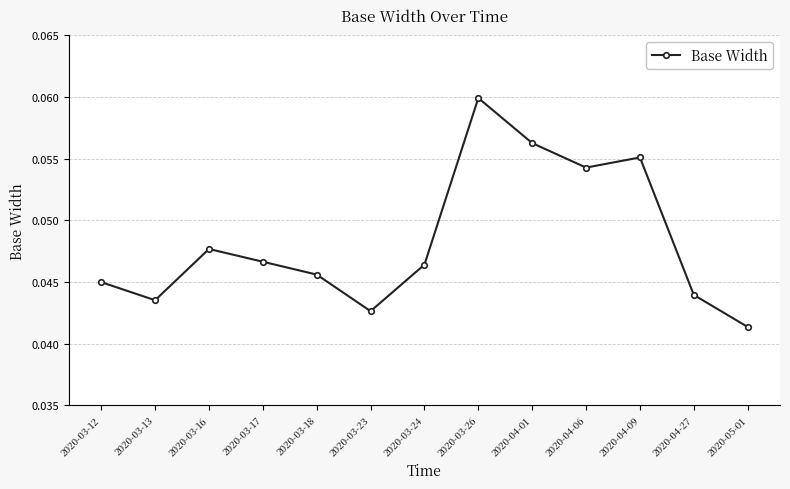

Does the chart display data point markers on the line(s)?

Yes